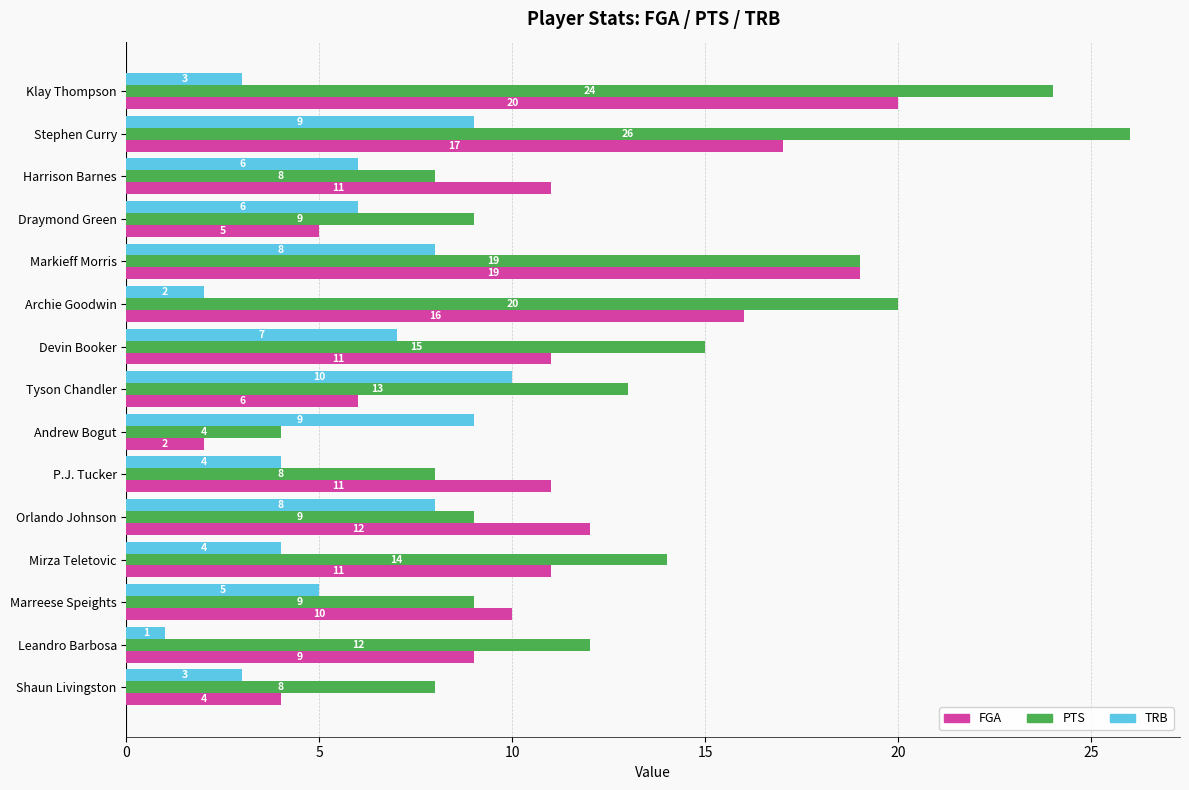

At which label does PTS reach its minimum?

Andrew Bogut